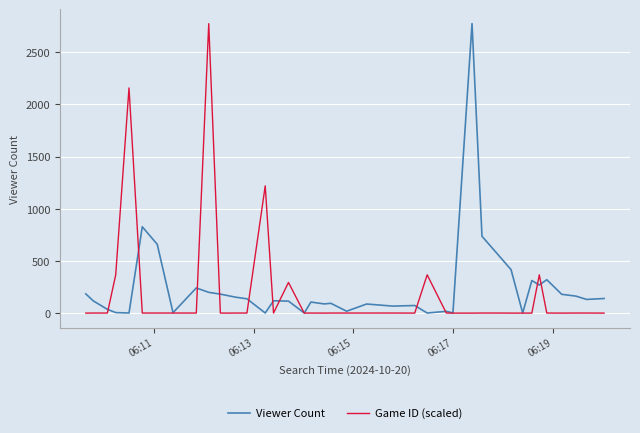

Does the chart display data point markers on the line(s)?

No